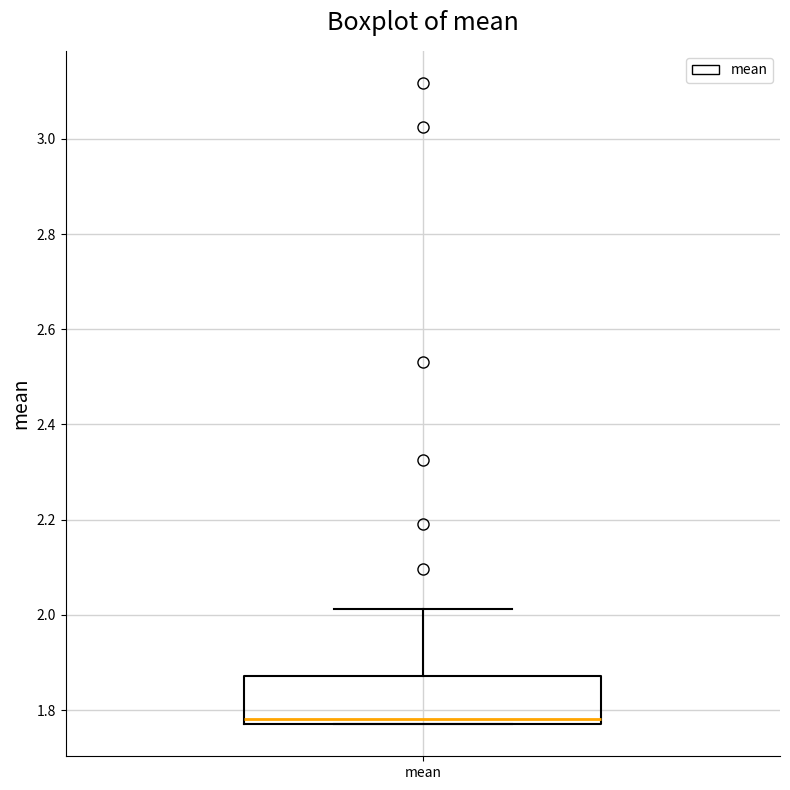

Transcribe this box plot: give where the median line is, the range the box spans, and where the two whiskers end, as read against the y-axis. The values are not printed on the chart, so give them approximately, as read against the axis.

median 1.78 (just above the box's lower edge), box 1.78 to 1.88, whiskers 1.78 to 2.02